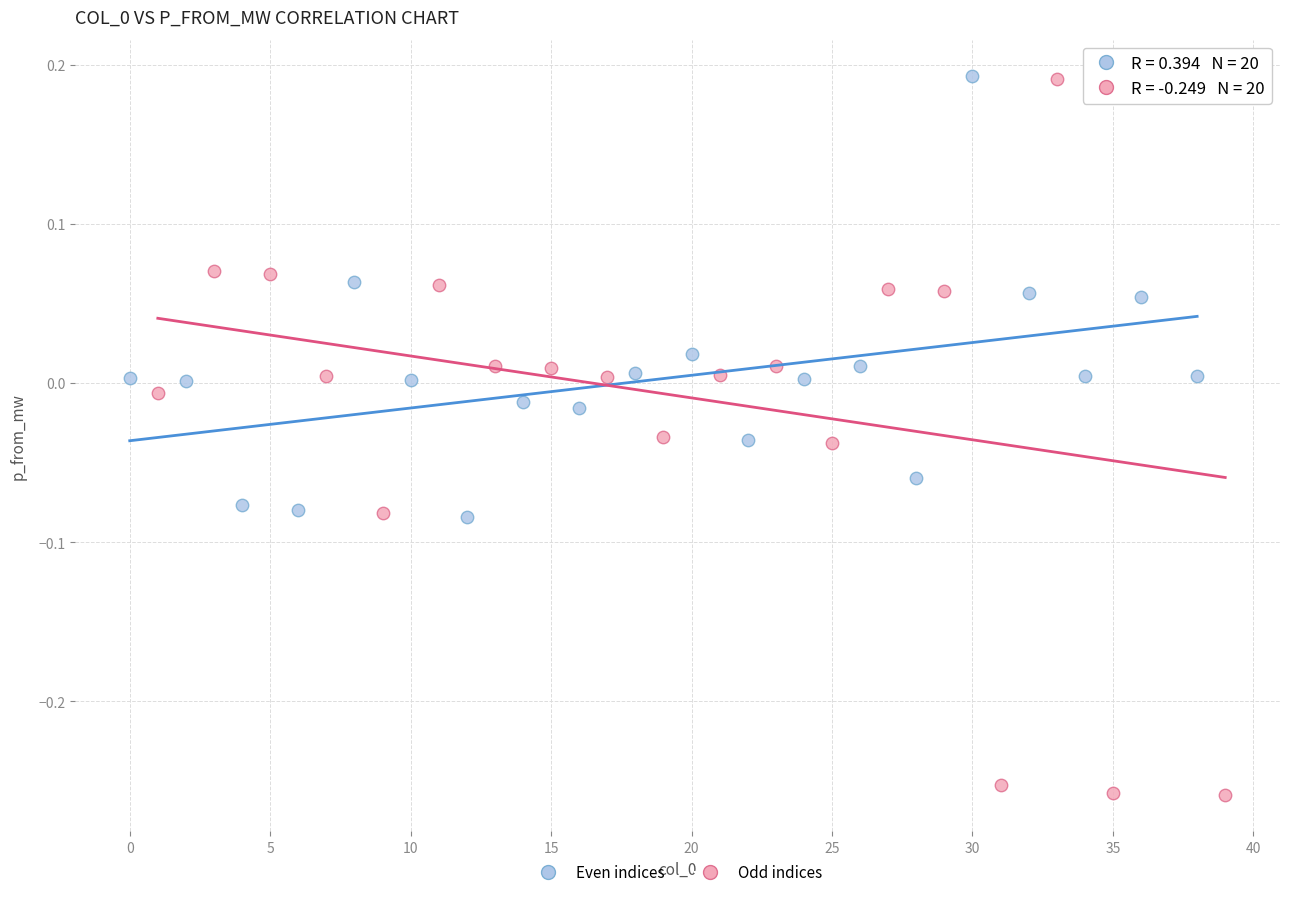

Which series has the largest Y range (max minus min)?

Odd indices